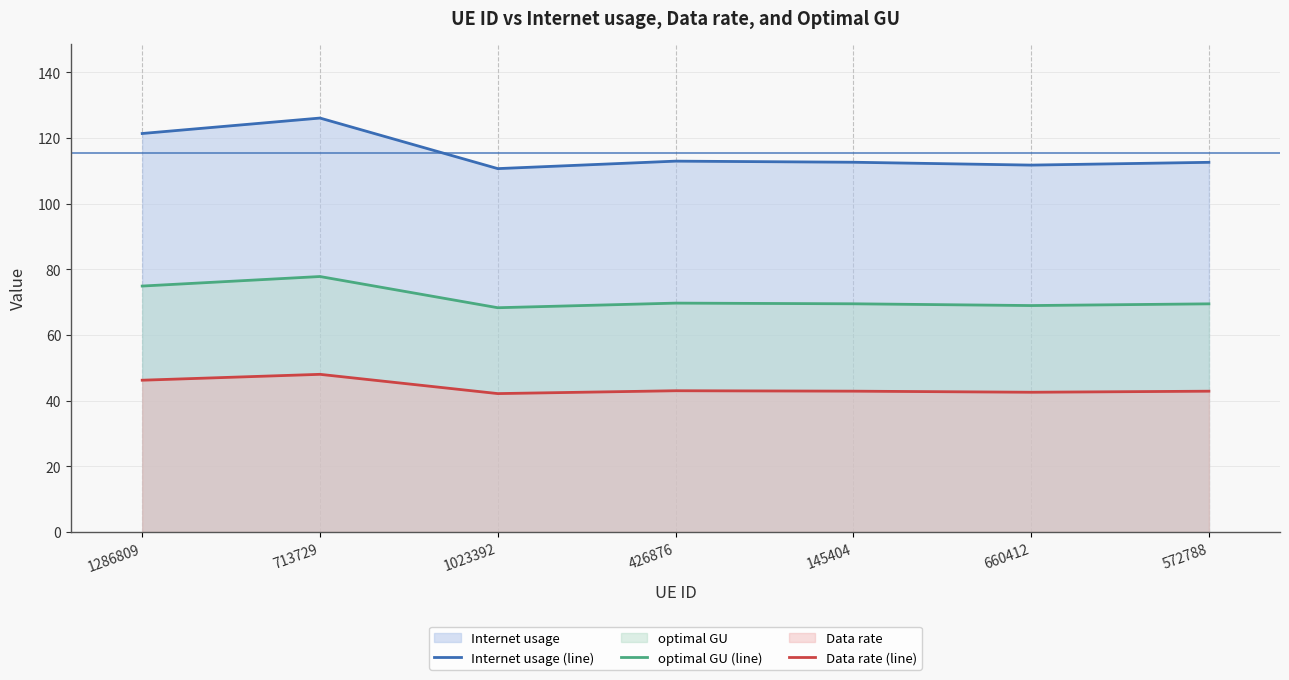

Reading left to right, extract all data points from this chart.

Internet usage (line): 1286809=121.3	713729=126.0	1023392=110.6	426876=112.9	145404=112.6	660412=111.7	572788=112.5
optimal GU (line): 1286809=74.9	713729=77.8	1023392=68.3	426876=69.7	145404=69.5	660412=68.9	572788=69.5
Data rate (line): 1286809=46.2	713729=48.0	1023392=42.1	426876=43.0	145404=42.9	660412=42.6	572788=42.9